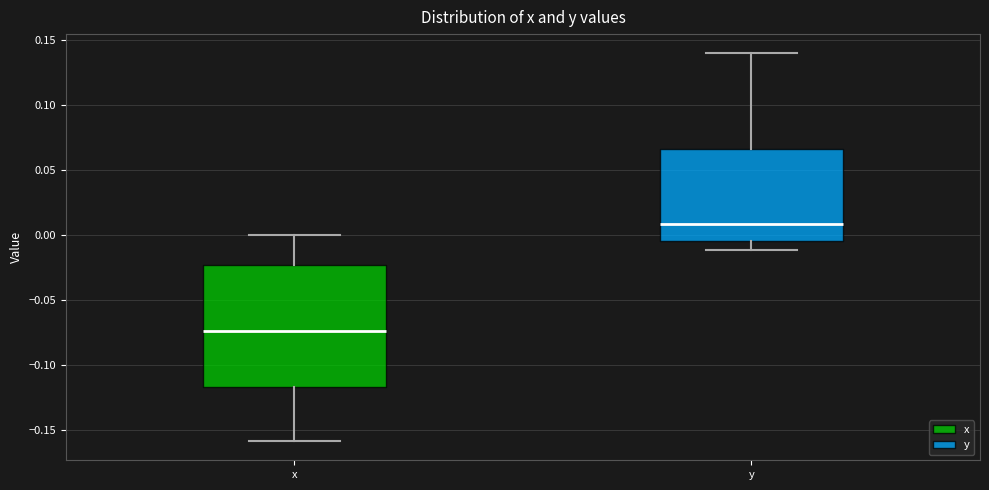

Reading left to right, read every box against the y-axis: the position of its median line, the range the box covers, and the ends of its whiskers. The values are not printed on the chart, so give them approximately, as read against the axis.

x: median -0.075, box -0.120 to -0.025, whiskers -0.160 to 0.000
y: median 0.010, box -0.005 to 0.065, whiskers -0.010 to 0.140